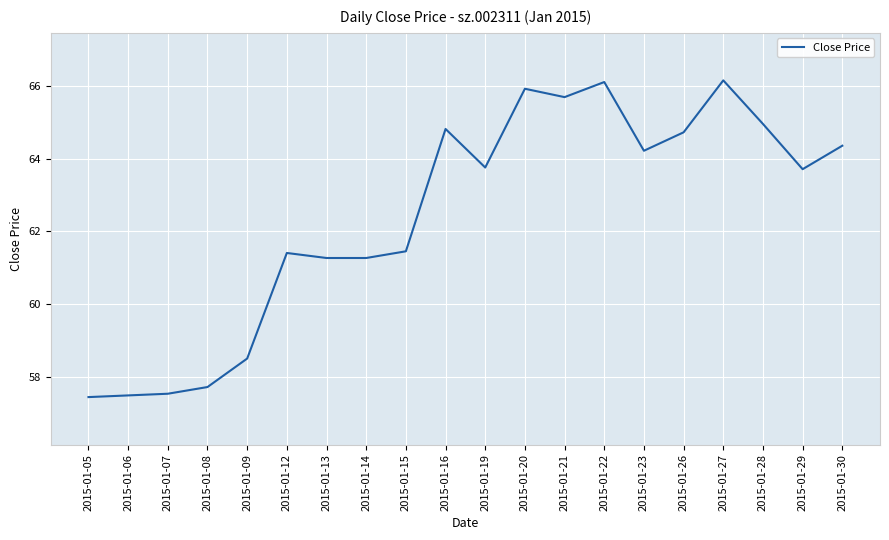

Reading left to right, extract all data points from this chart.

57.4	57.5	57.5	57.7	58.5	61.4	61.3	61.3	61.5	64.8	63.8	65.9	65.7	66.1	64.2	64.7	66.2	65.0	63.7	64.4